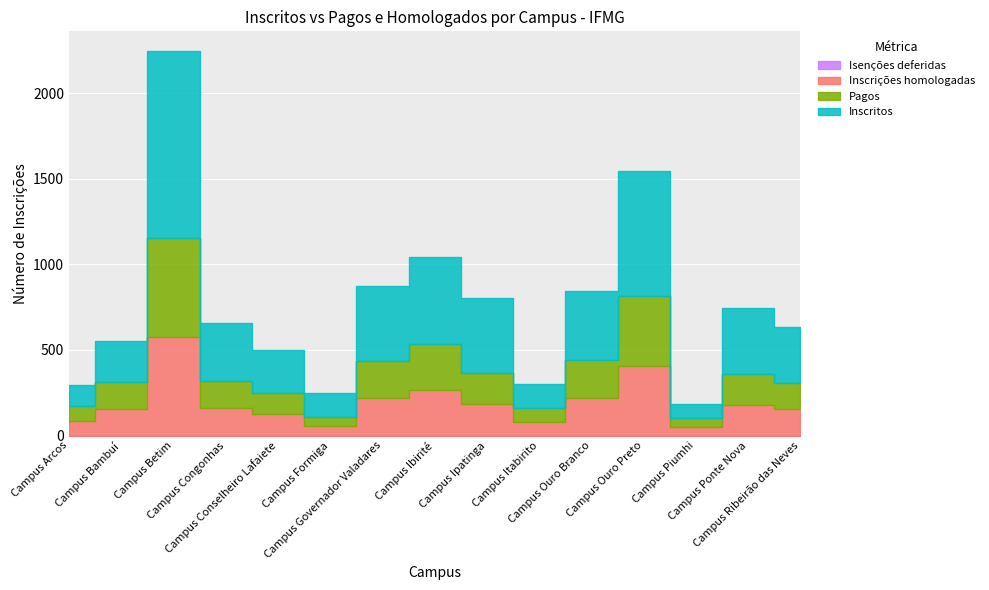

Rank the series by their maximum value, from highest to lowest.

Inscritos, Pagos, Inscrições homologadas, Isenções deferidas